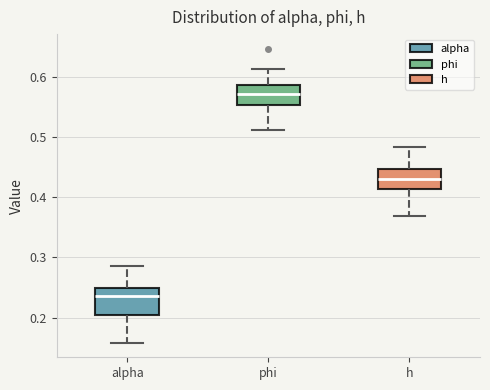

Reading left to right, read every box against the y-axis: the position of its median line, the range the box covers, and the ends of its whiskers. The values are not printed on the chart, so give them approximately, as read against the axis.

alpha: median 0.24, box 0.20 to 0.25, whiskers 0.16 to 0.29
phi: median 0.57, box 0.55 to 0.59, whiskers 0.51 to 0.61
h: median 0.43, box 0.41 to 0.45, whiskers 0.37 to 0.48